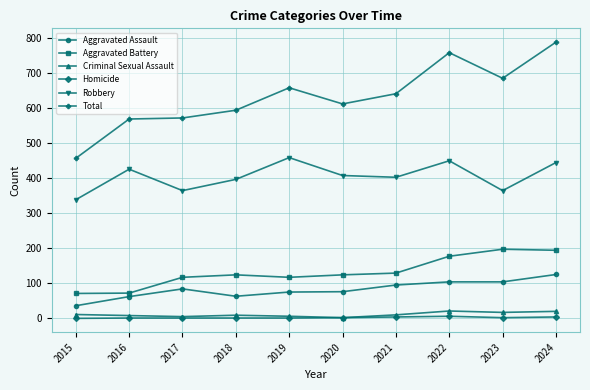

True or false: Robbery has a value of 449 at 2022.

True